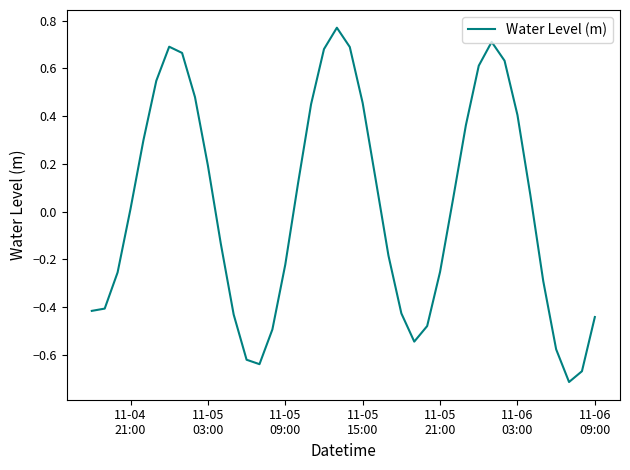

What is the difference between the maximum and minimum values?

1.5